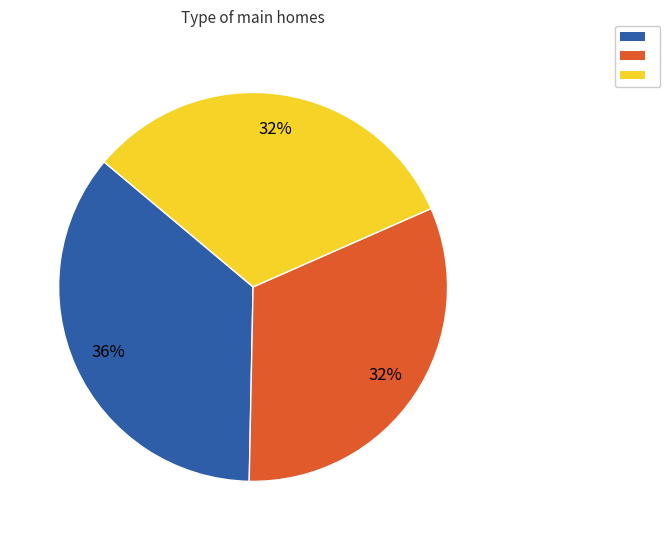

Is there any slice that represents more than half of the pie?

No